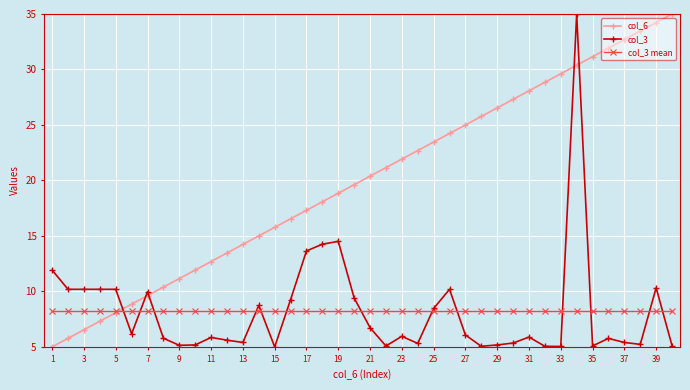

What is the value of the col_3 point at the 22nd from the left?

5.1